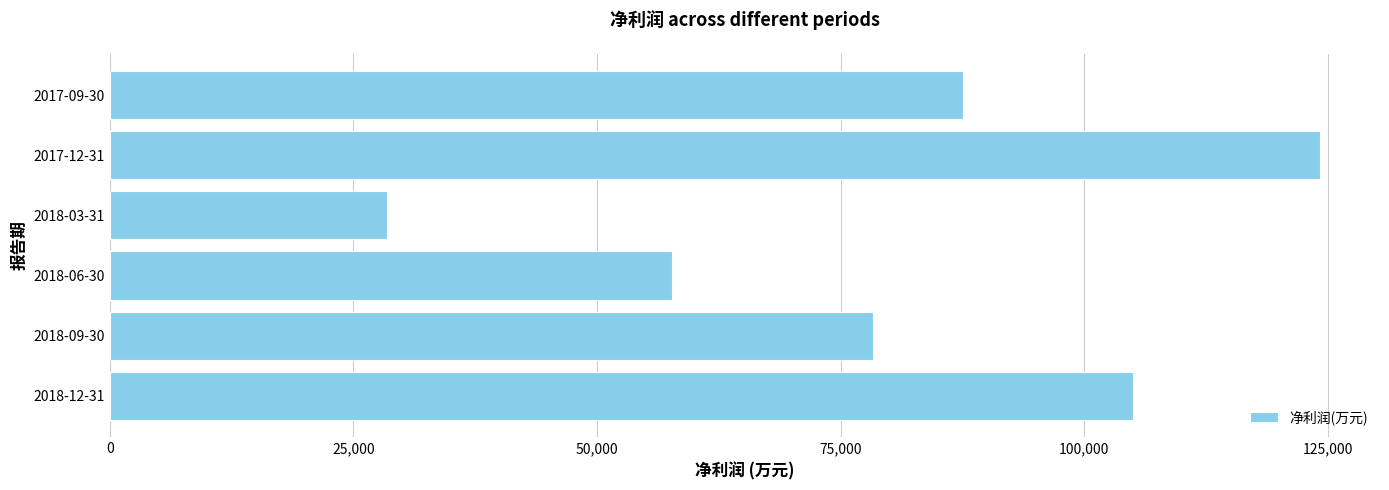

What is the difference between the values at 2018-03-31 and 2018-12-31?

76528